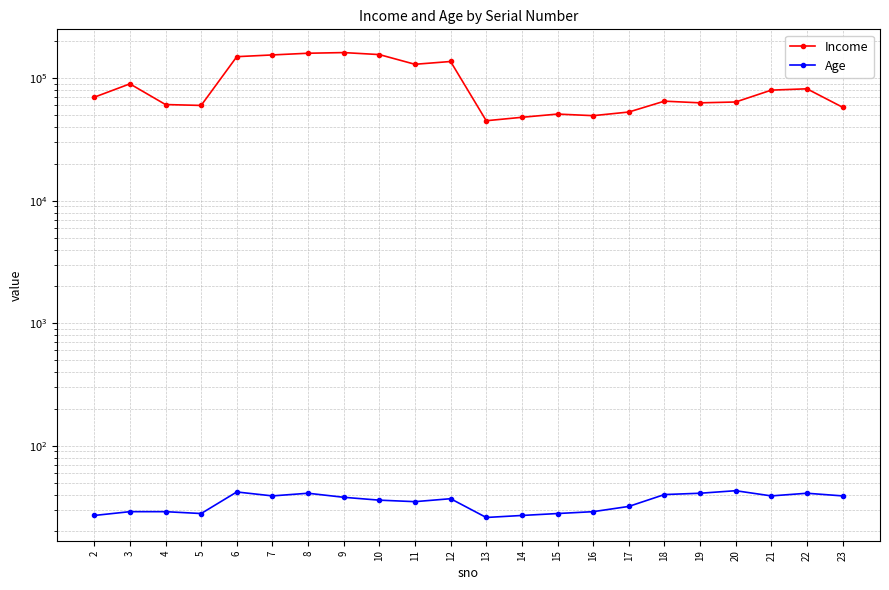

Rank the series by their maximum value, from highest to lowest.

Income, Age